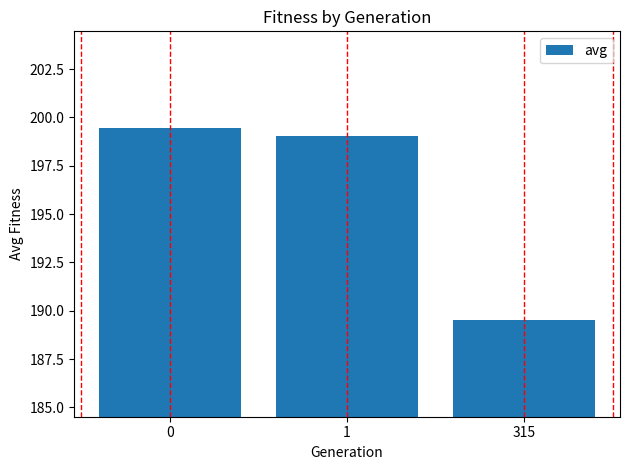

What is the maximum value shown in the chart?

199.5